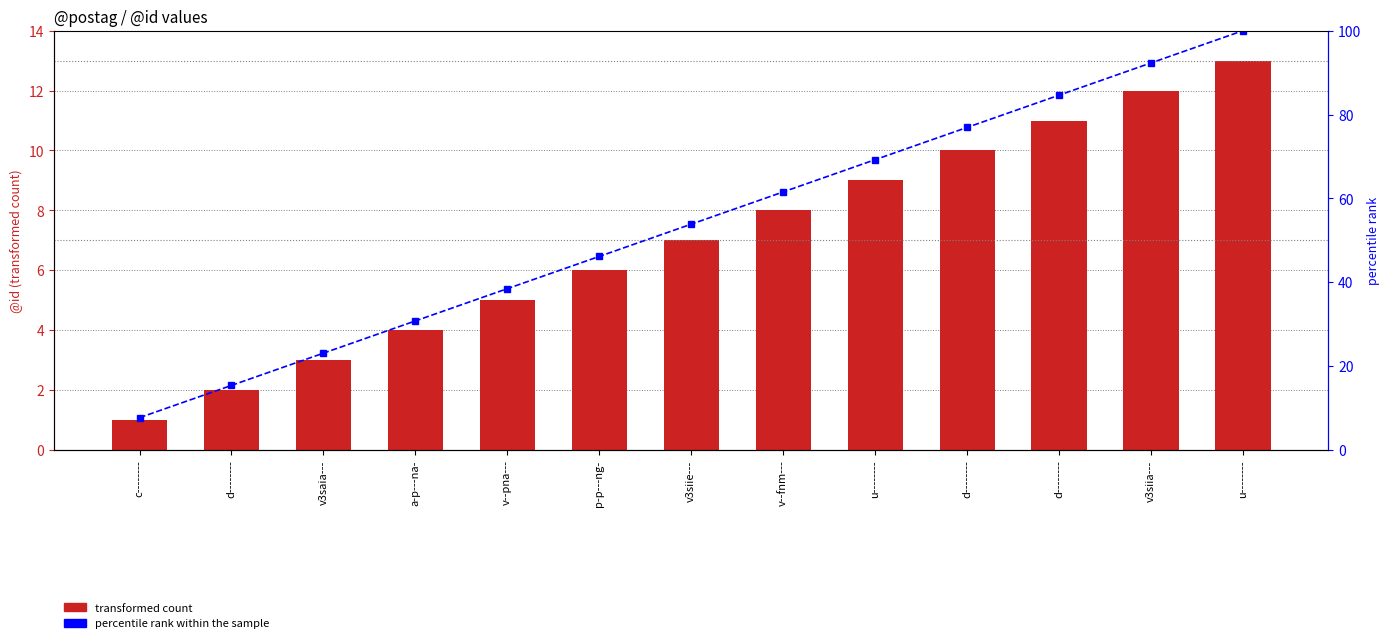

What is the value of the transformed count (id) bar at the 10th from the left?

2.0